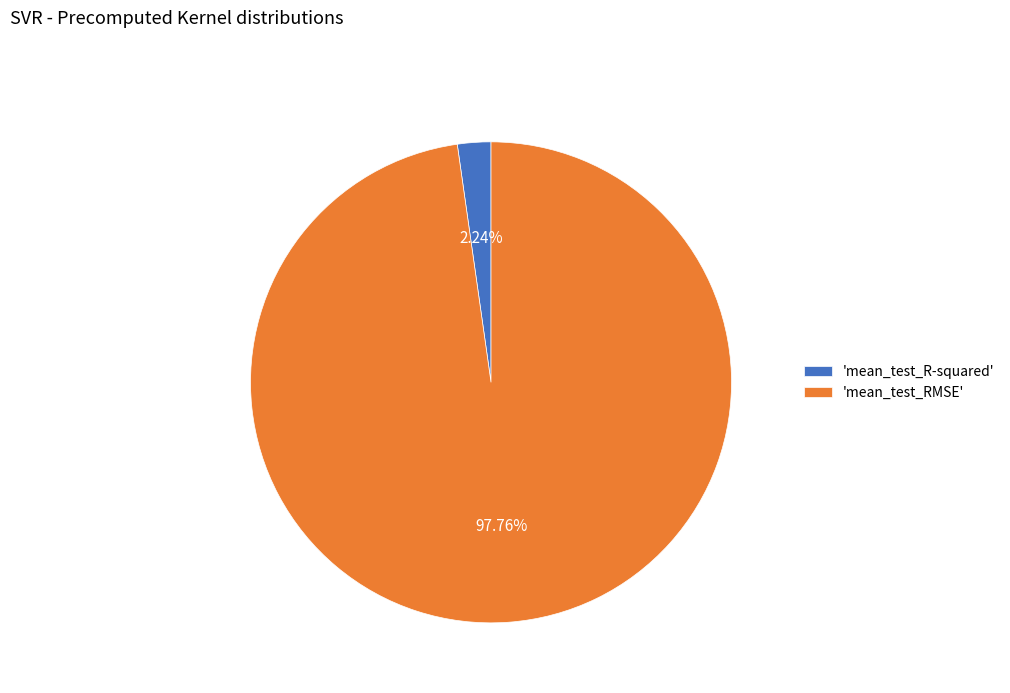

Which has a higher value, 'mean_test_RMSE' or 'mean_test_R-squared'?

'mean_test_RMSE'